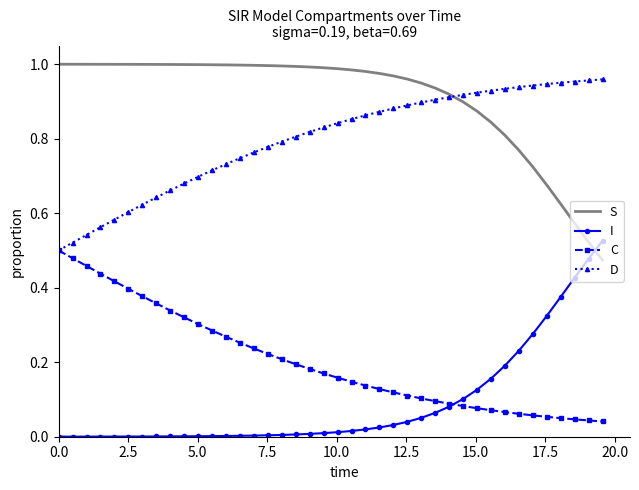

Which series has the largest total across all categories?

S